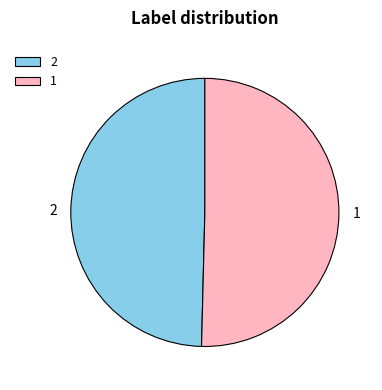

True or false: 1 accounts for 50% of the total.

True